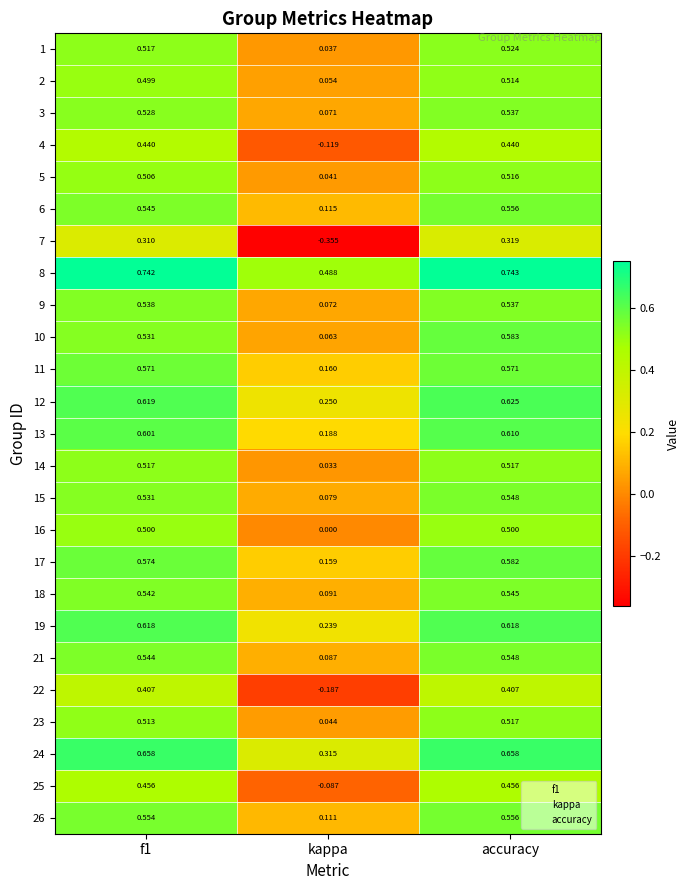

At which label is 13 closest to 0?

kappa